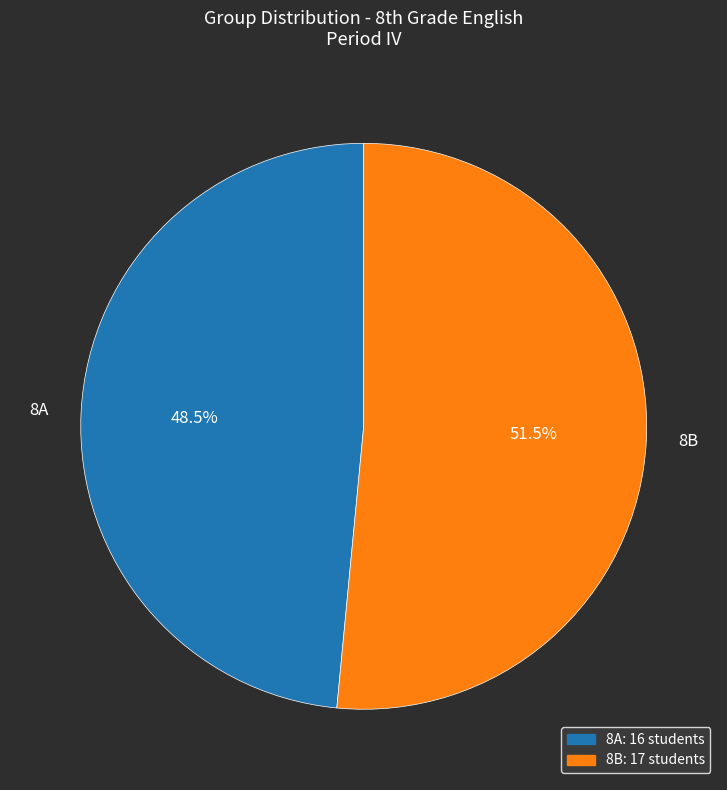

What is the largest slice in the pie chart?

8B